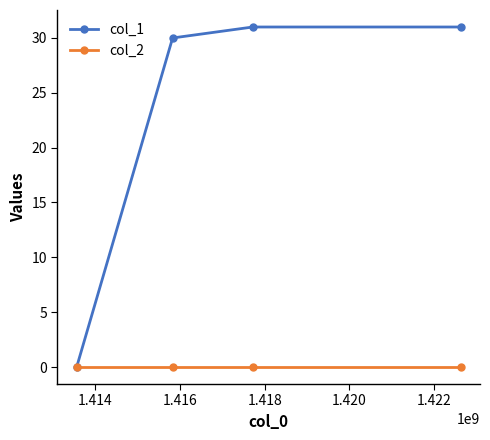

True or false: col_1 has more than 2 interior local peaks.

False